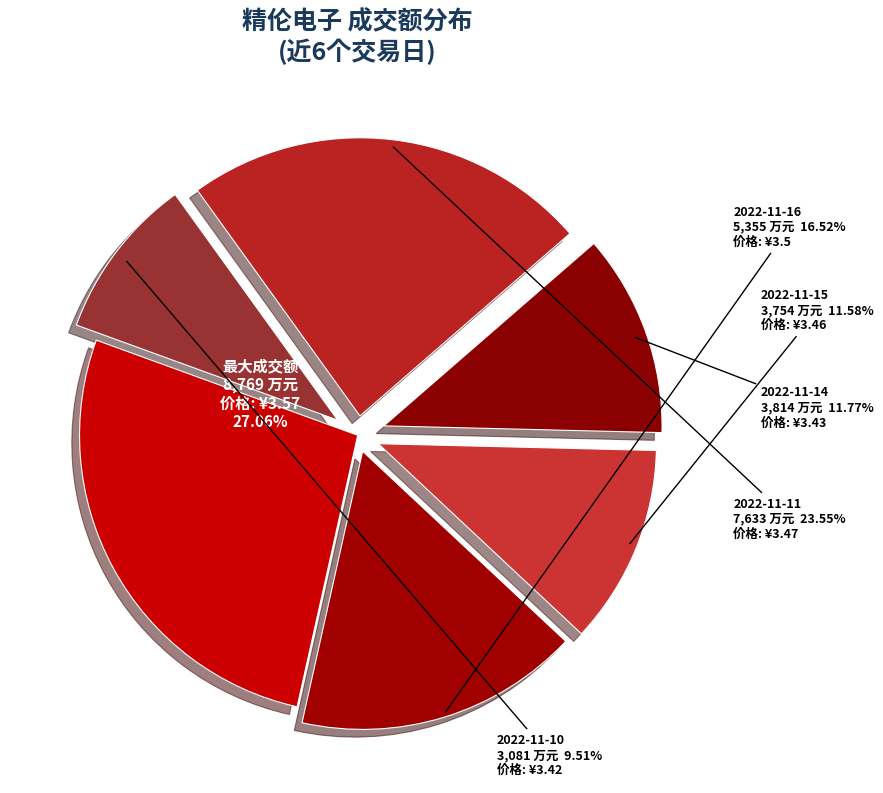

The 2022-11-17 slice represents 19% of the pie. True or false?

False